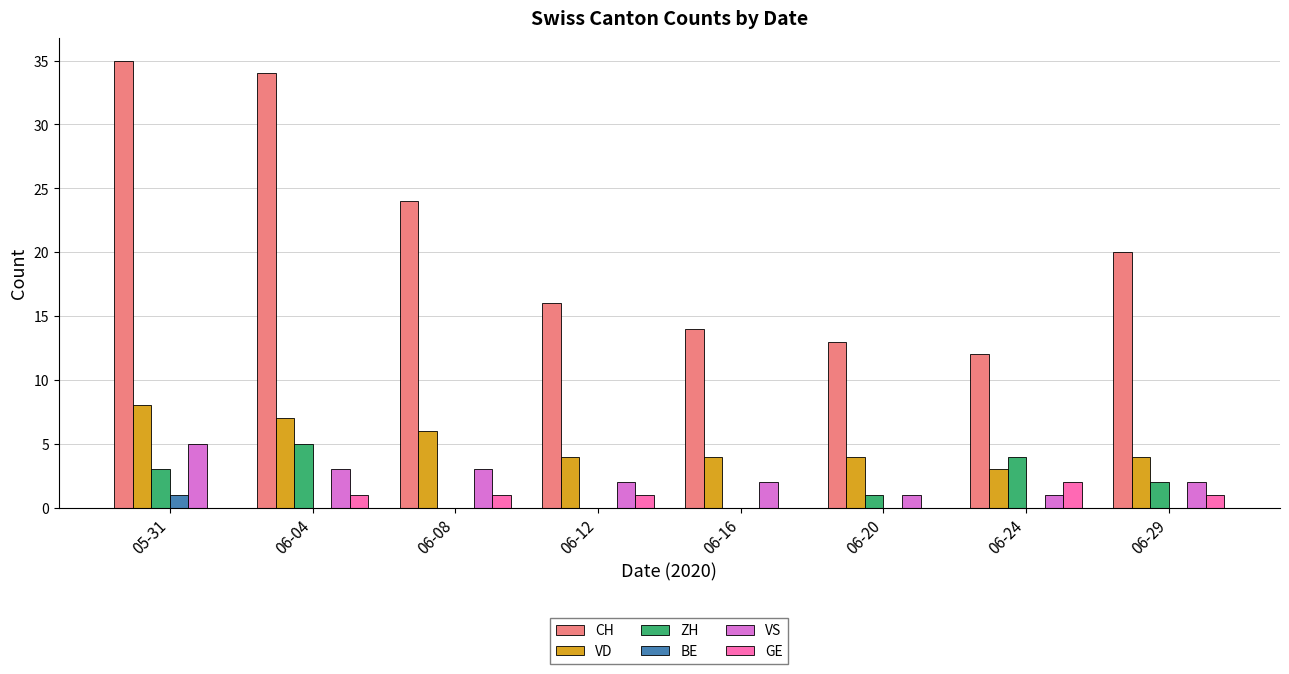

How many data points does each series have?

8